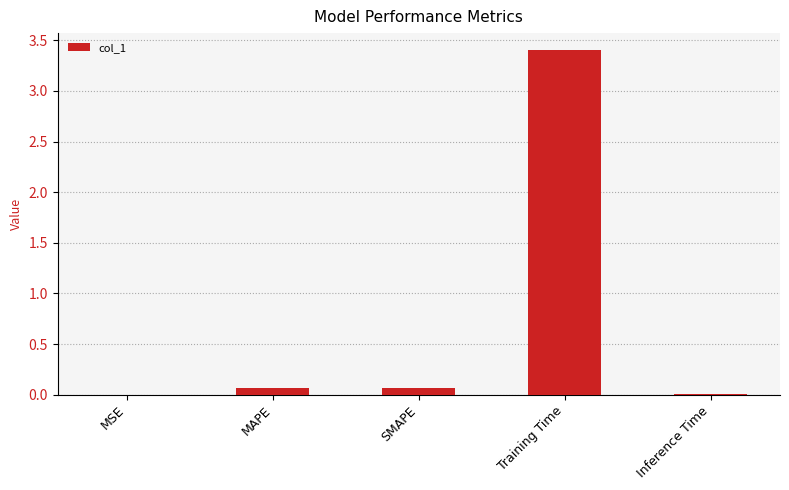

What is the sum of all values?

3.5